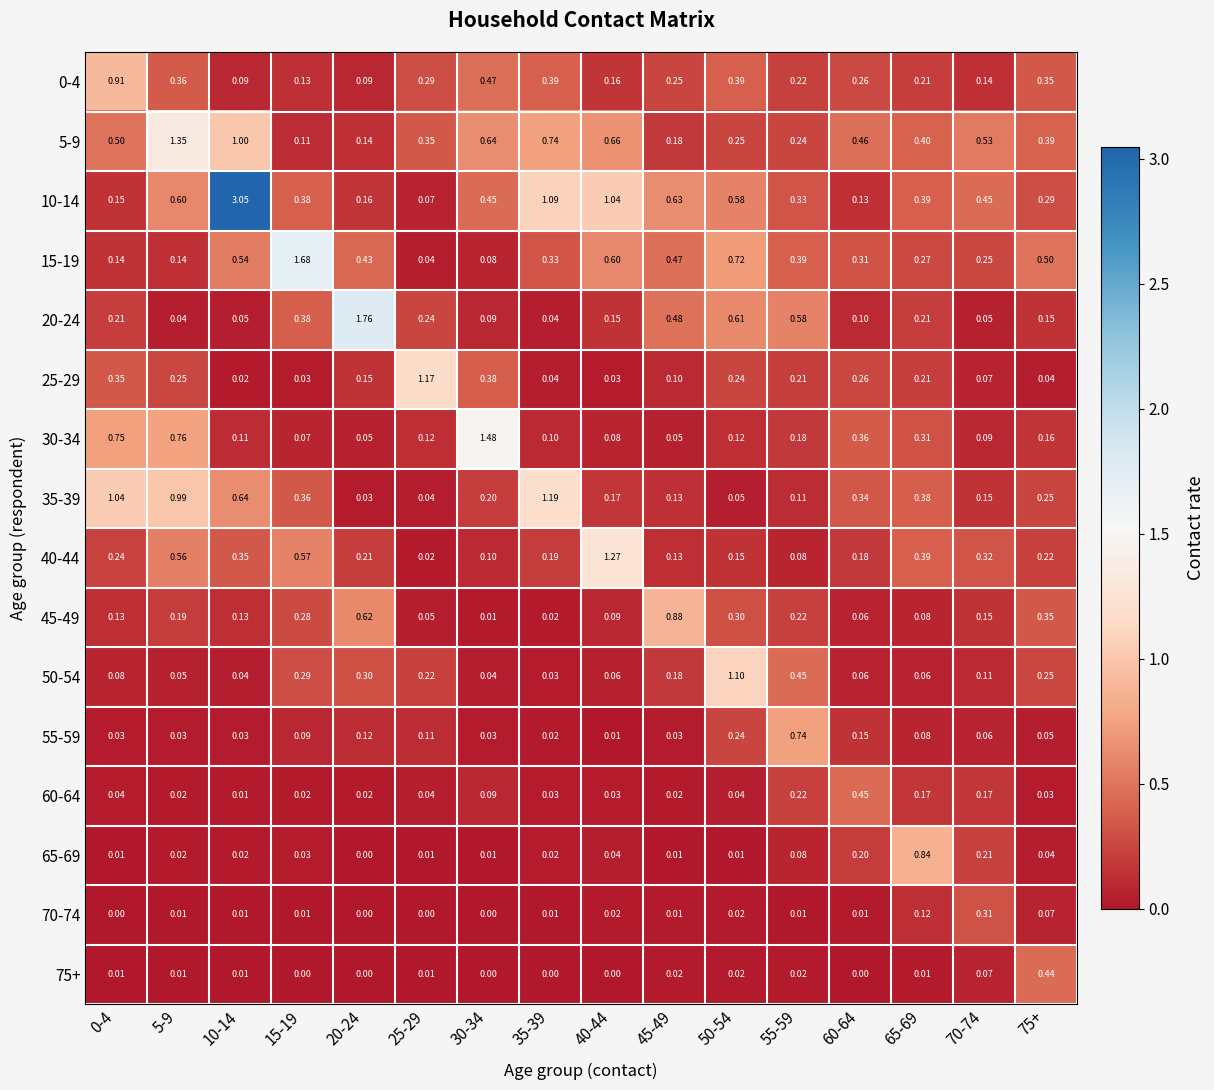

Is the value of 70-74 at 70-74 greater than the value of 15-19 at 20-24?

No